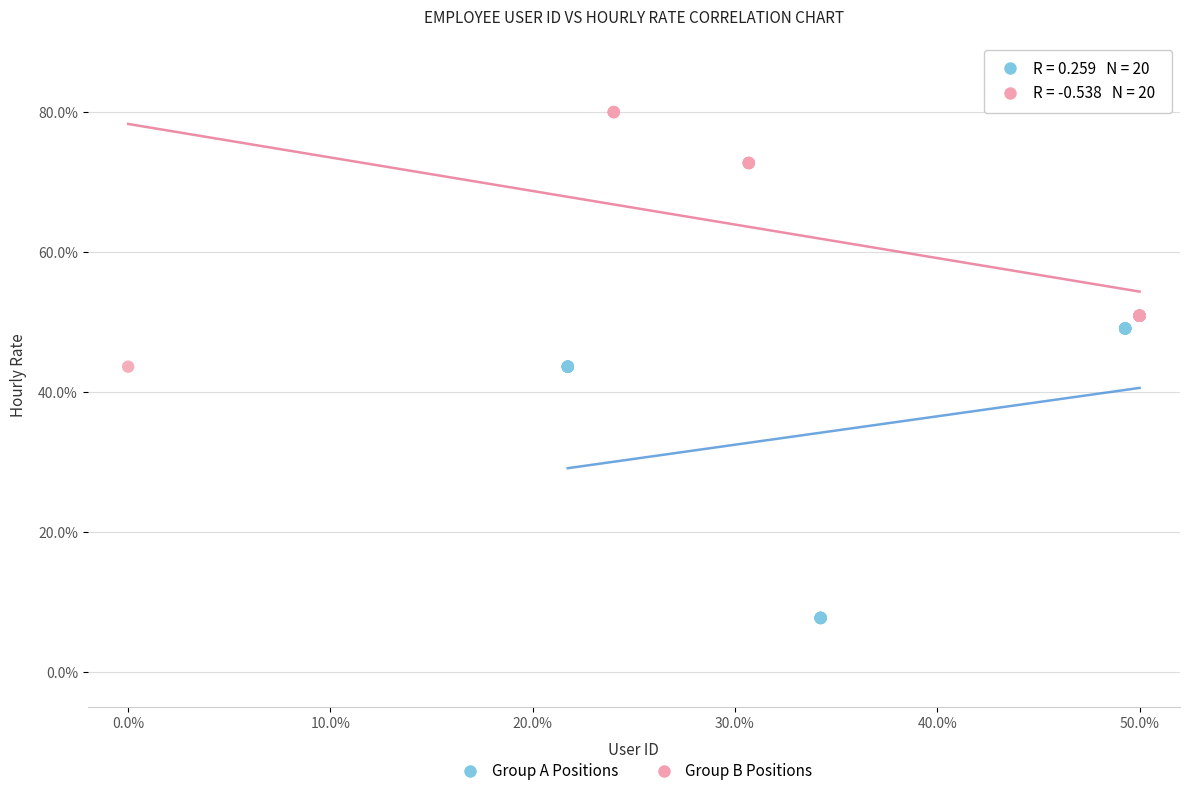

Which series has the widest spread of Y values?

Group A Positions